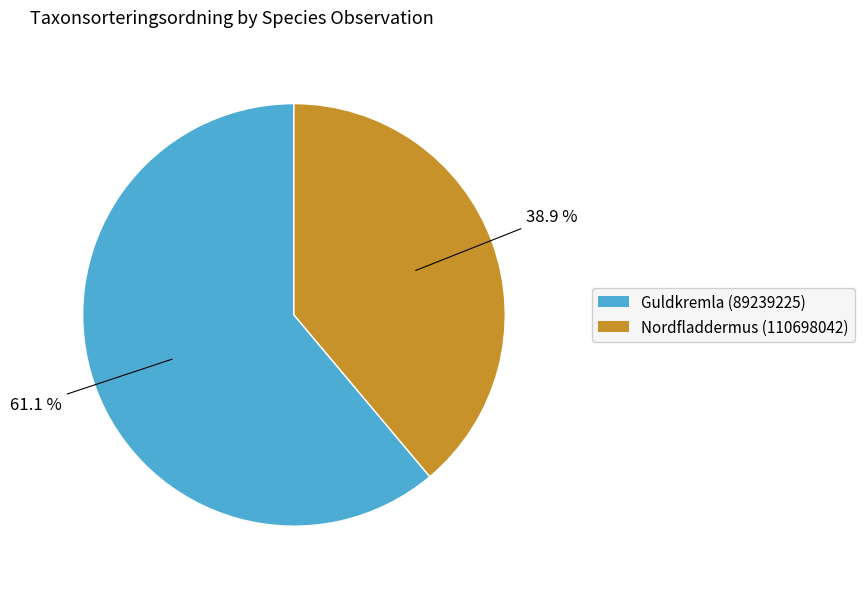

Which slice is the largest?

Guldkremla (89239225)